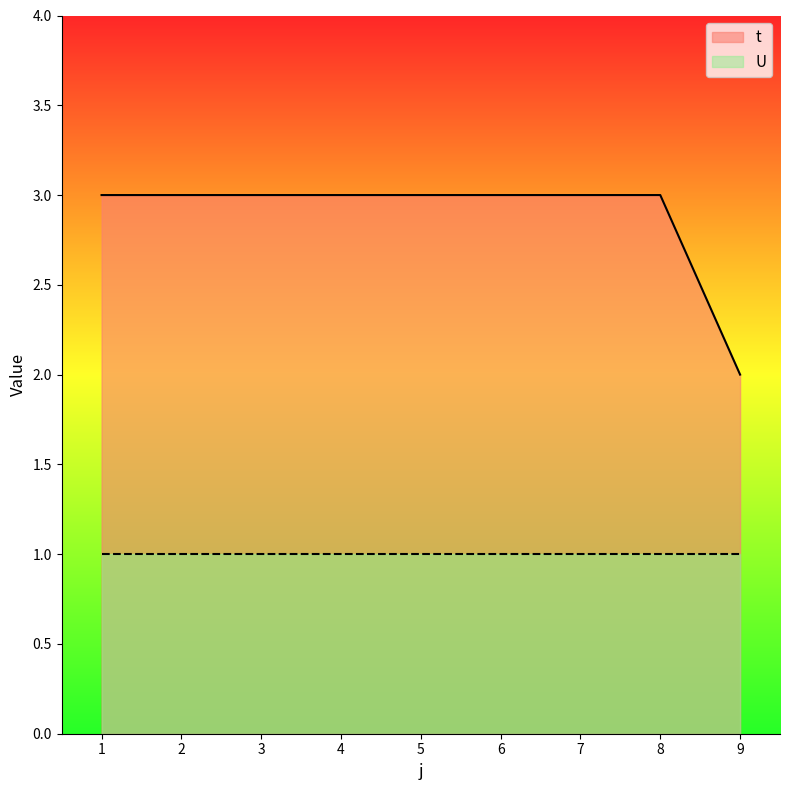

What is the difference between the maximum and minimum values?

1